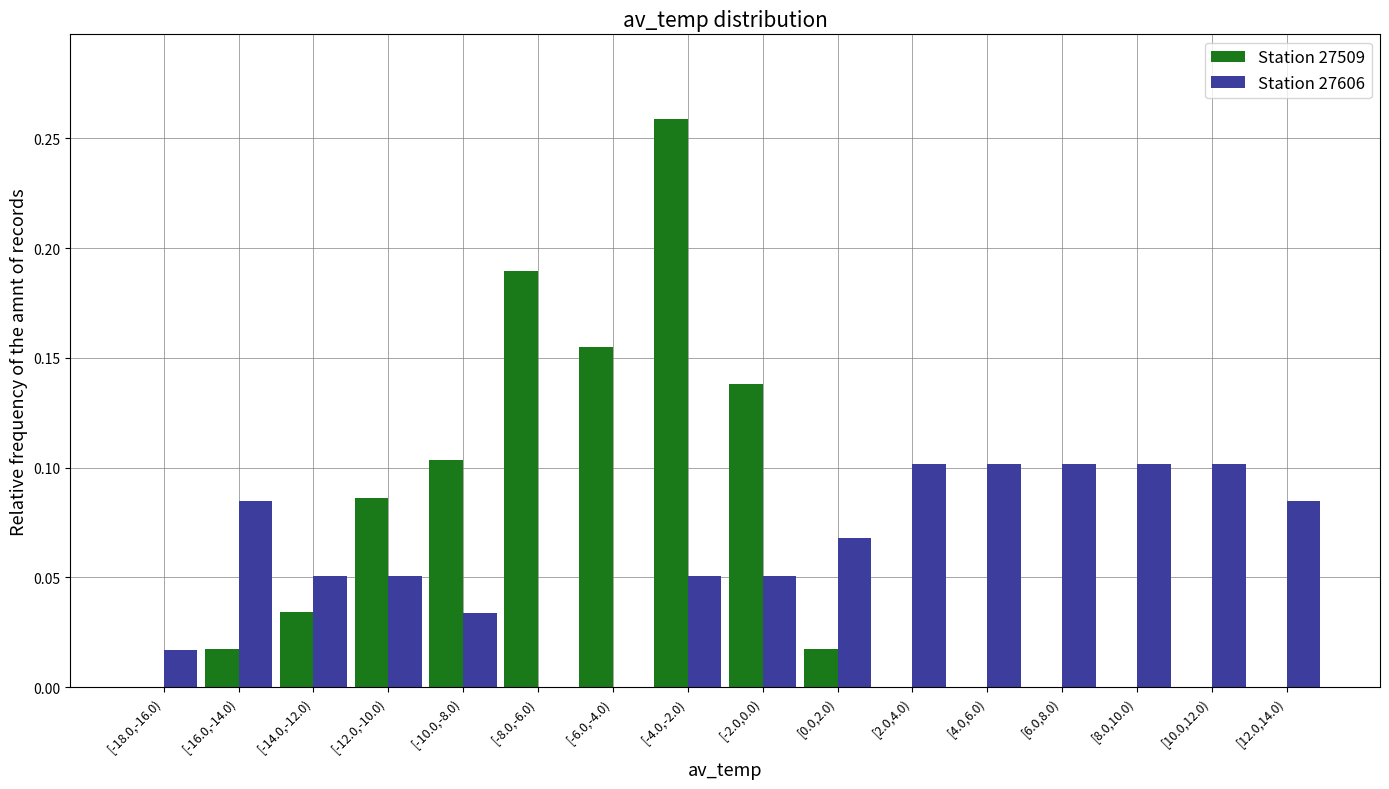

At which category is the sum across all series the highest?

[-4.0,-2.0)